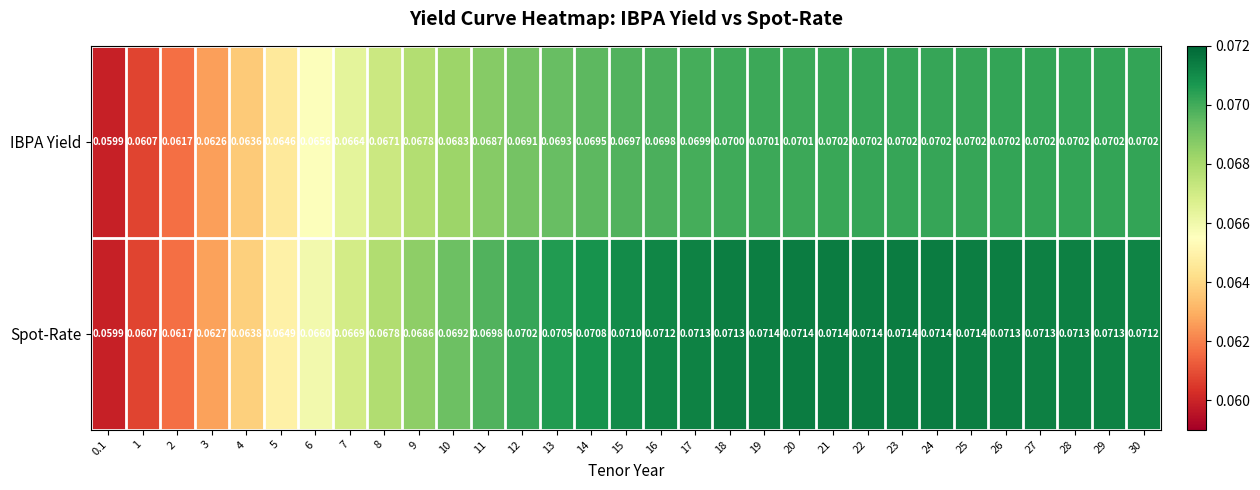

Which series has the widest spread of values?

Spot-Rate